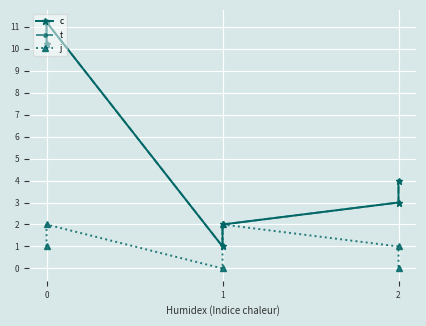

True or false: c and j cross at least once.

False